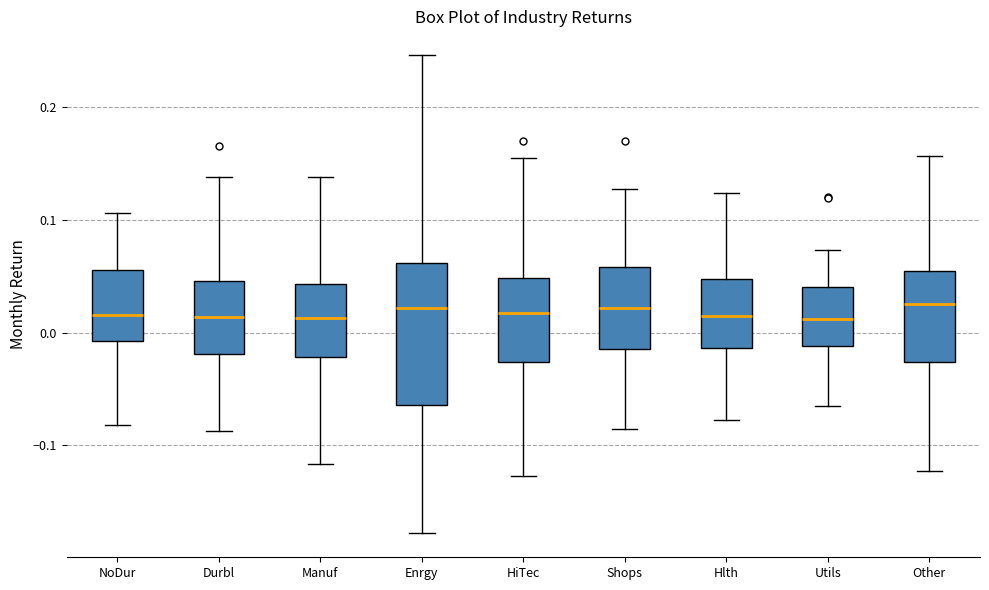

Reading left to right, read every box against the y-axis: the position of its median line, the range the box covers, and the ends of its whiskers. The values are not printed on the chart, so give them approximately, as read against the axis.

NoDur: median 0.02, box -0.01 to 0.06, whiskers -0.08 to 0.11
Durbl: median 0.01, box -0.02 to 0.05, whiskers -0.09 to 0.14
Manuf: median 0.01, box -0.02 to 0.04, whiskers -0.12 to 0.14
Enrgy: median 0.02, box -0.06 to 0.06, whiskers -0.18 to 0.25
HiTec: median 0.02, box -0.03 to 0.05, whiskers -0.13 to 0.15
Shops: median 0.02, box -0.01 to 0.06, whiskers -0.09 to 0.13
Hlth: median 0.01, box -0.01 to 0.05, whiskers -0.08 to 0.12
Utils: median 0.01, box -0.01 to 0.04, whiskers -0.07 to 0.07
Other: median 0.02, box -0.03 to 0.05, whiskers -0.12 to 0.16